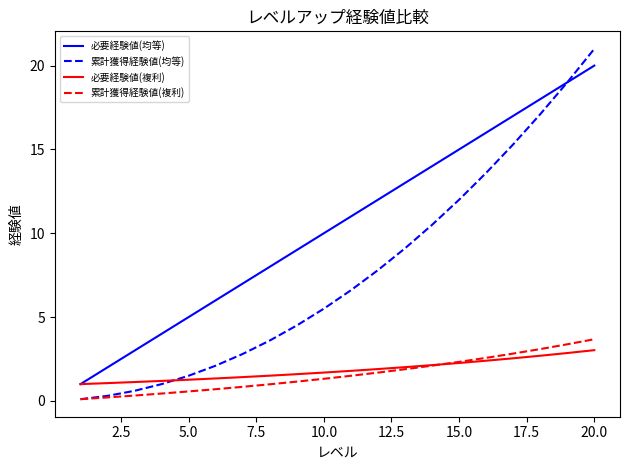

What is the maximum value shown in the chart?

21.0